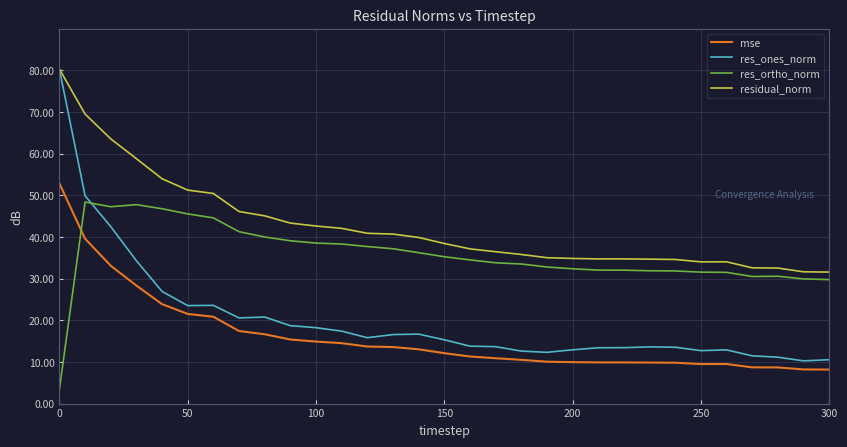

Which series has the largest total across all categories?

residual_norm